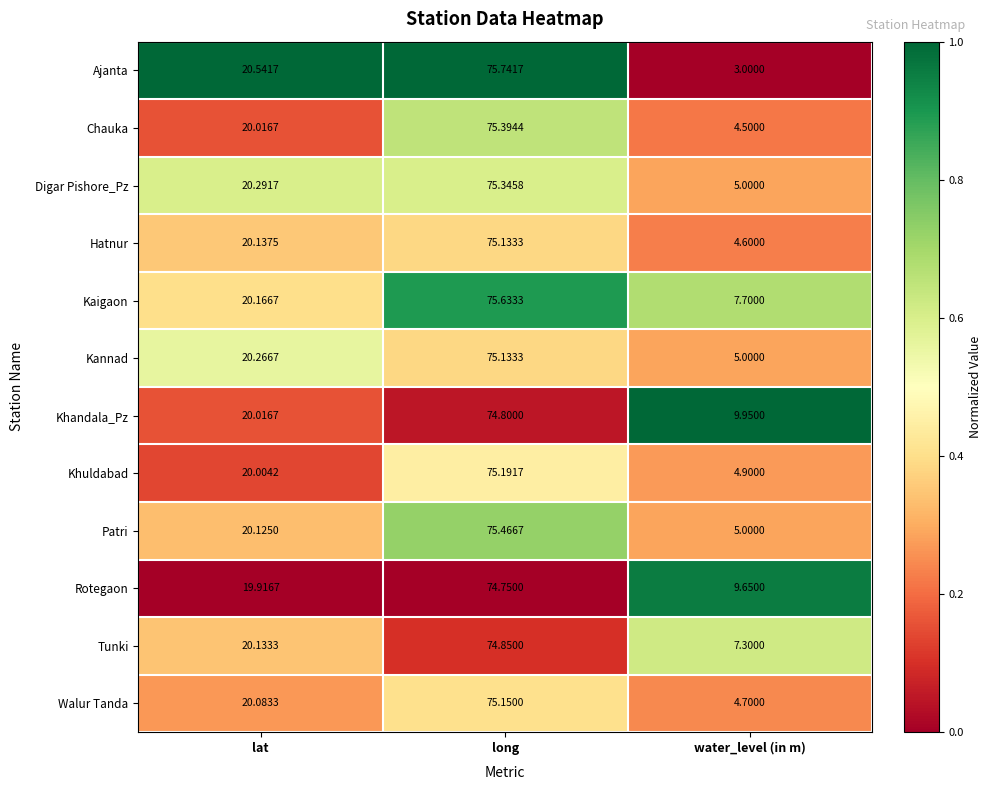

Count the number of categories in the chart.

3